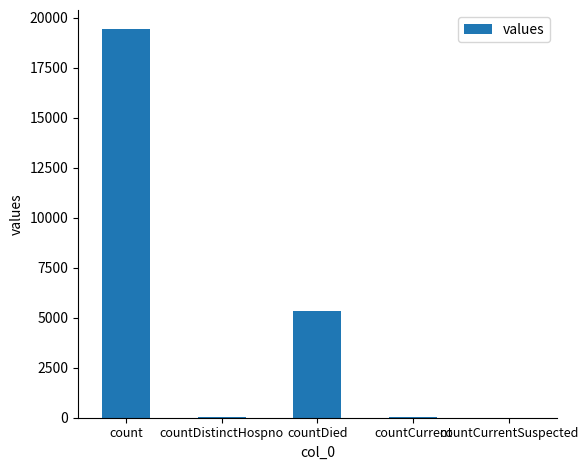

What value does the data have at countDied?

5357